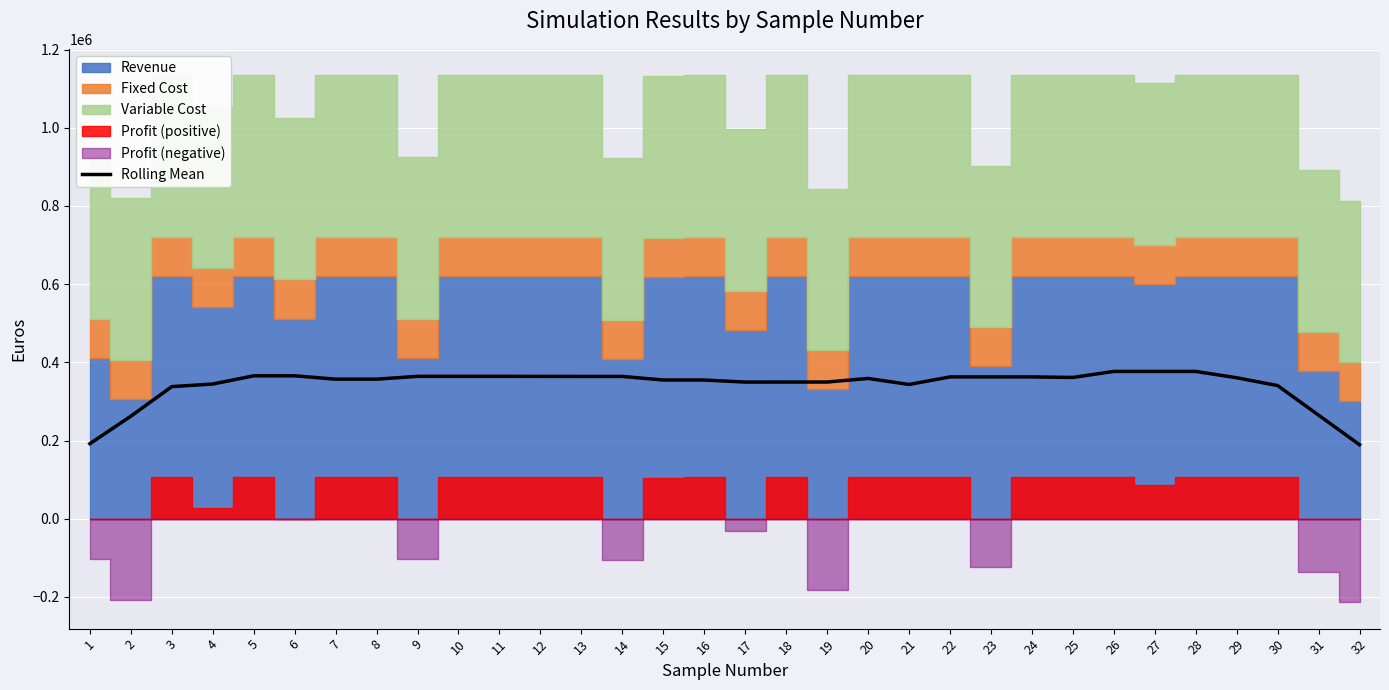

Which category has the lowest value across all series?

32